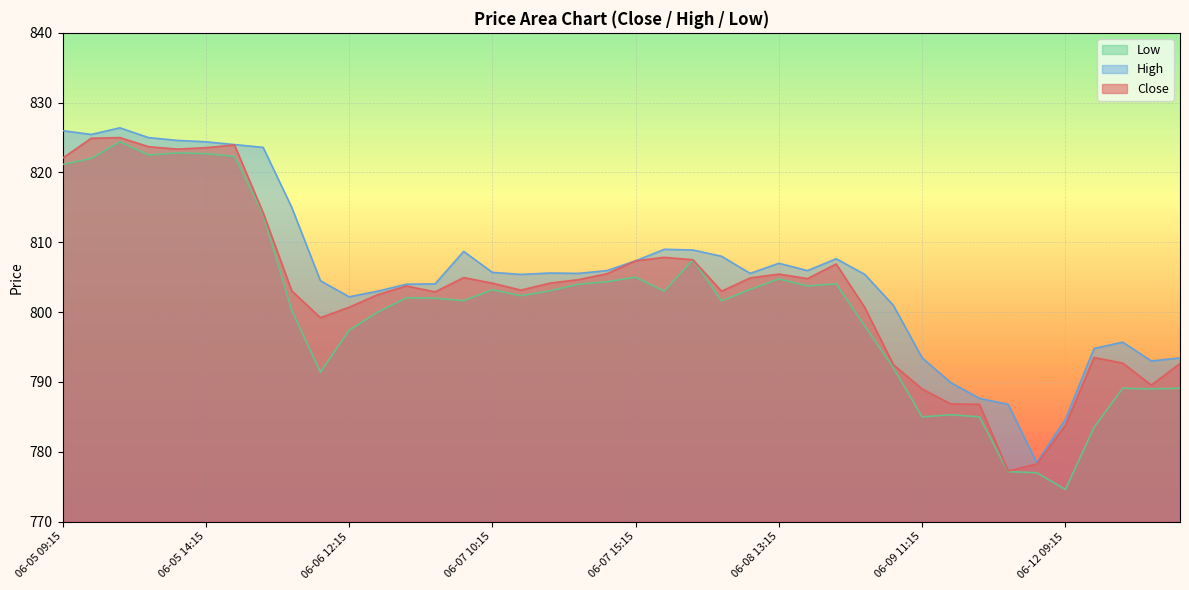

What is the sum of the Close values at 06-06 15:15 and 06-12 12:15?

1592.4